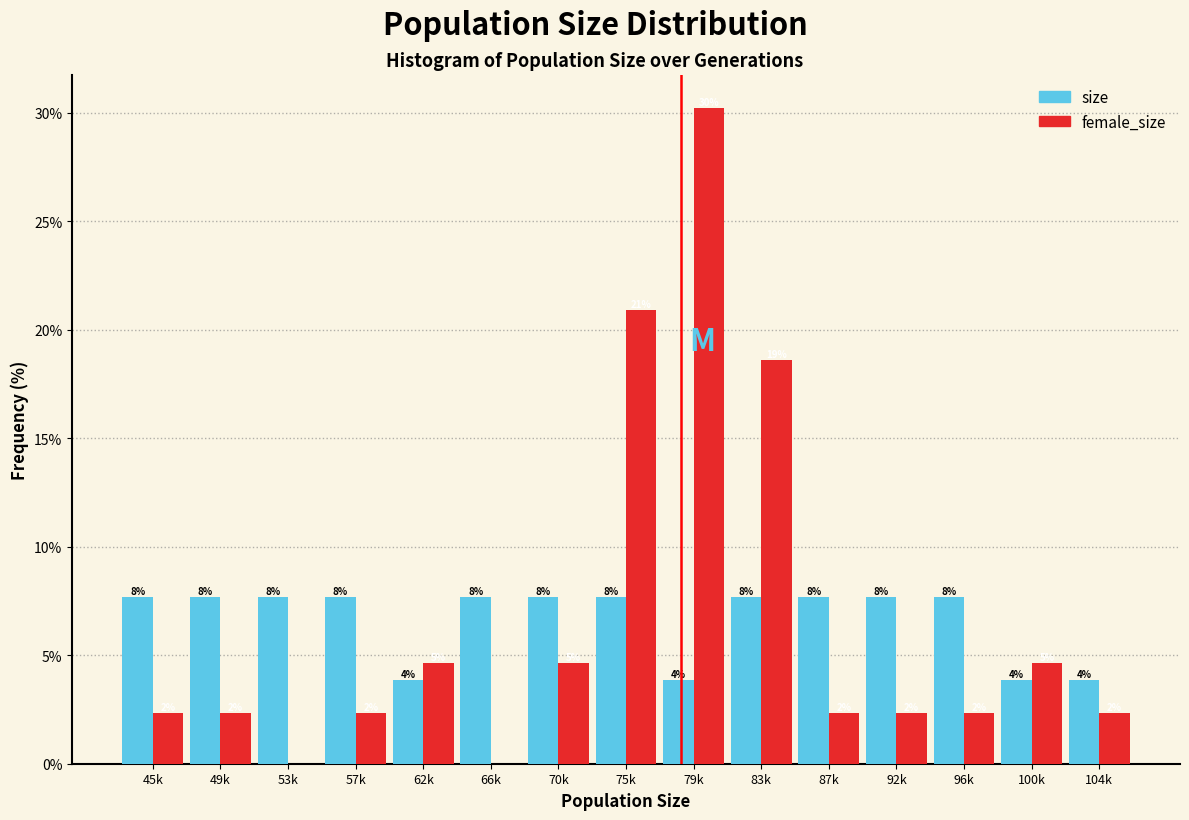

What are all the series names shown in the legend?

size, female_size